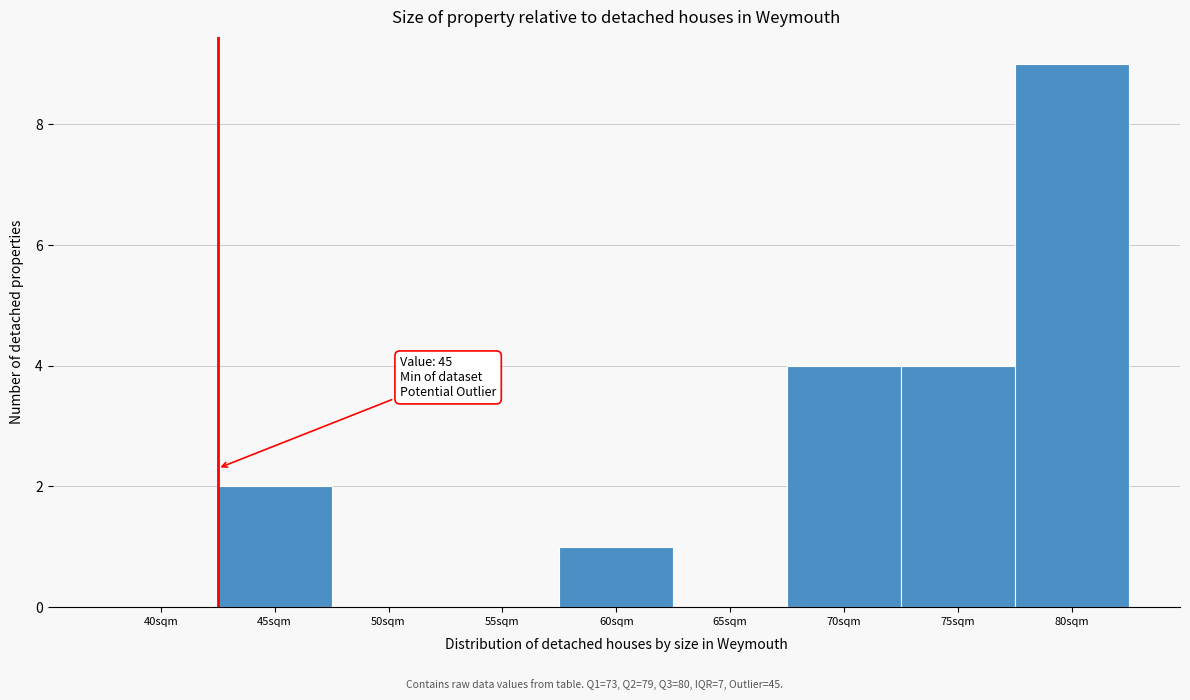

Reading left to right, list all the values displayed in this chart.

40sqm=0	45sqm=2	50sqm=0	55sqm=0	60sqm=1	65sqm=0	70sqm=4	75sqm=4	80sqm=9